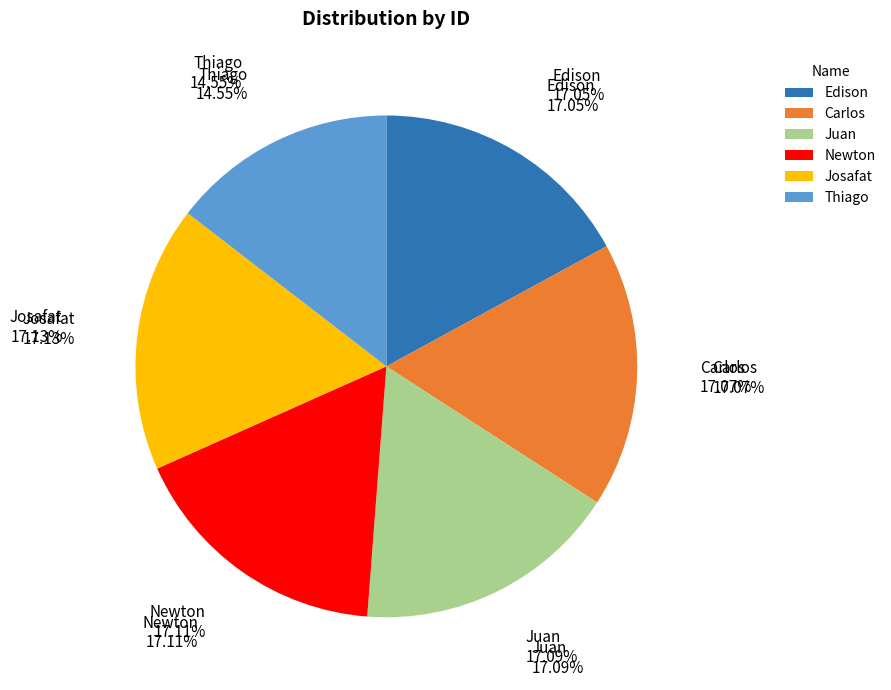

Is Edison the majority of the pie?

No